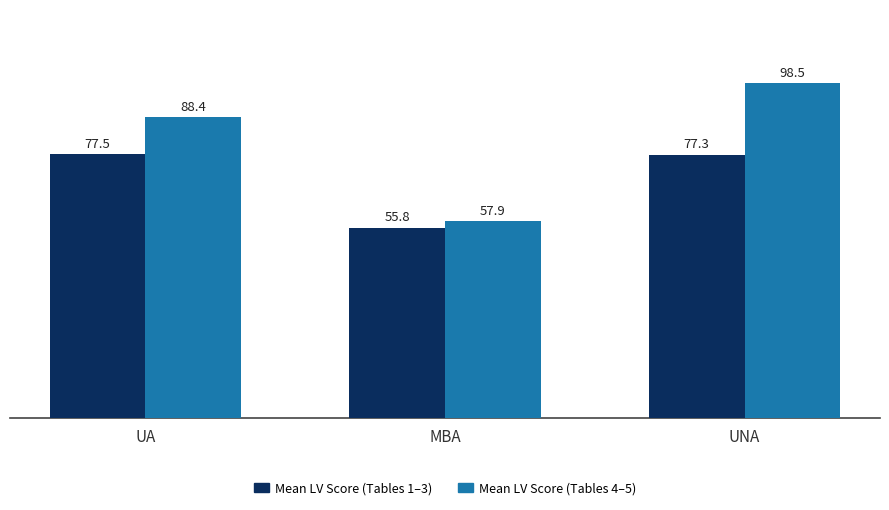

Rank the series at UNA from highest to lowest value.

Mean LV Score (Tables 4–5), Mean LV Score (Tables 1–3)